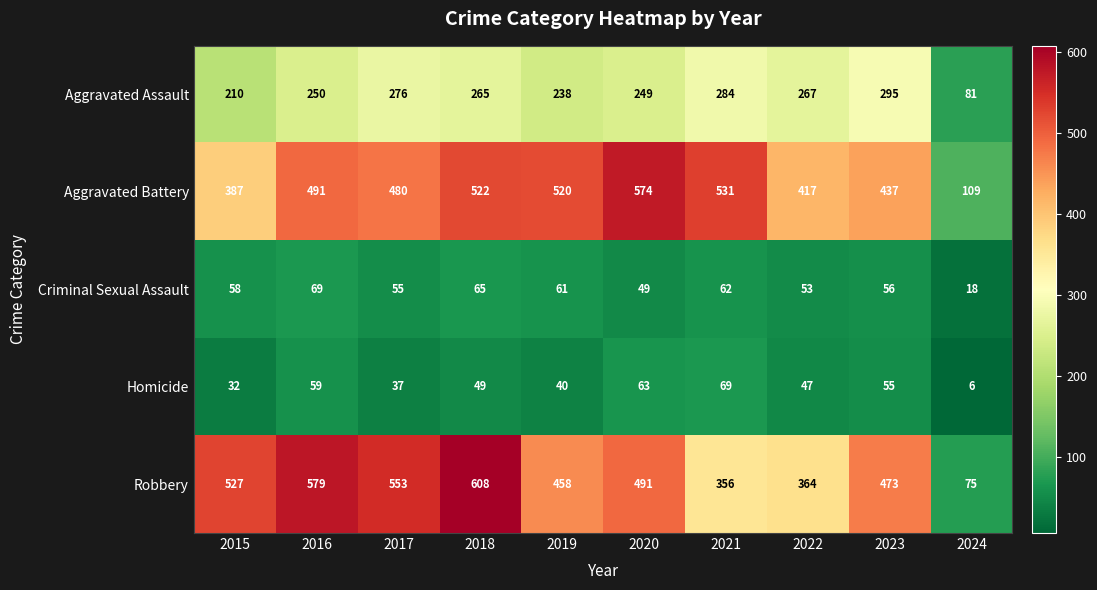

What is the total value across all series at 2019?

1317